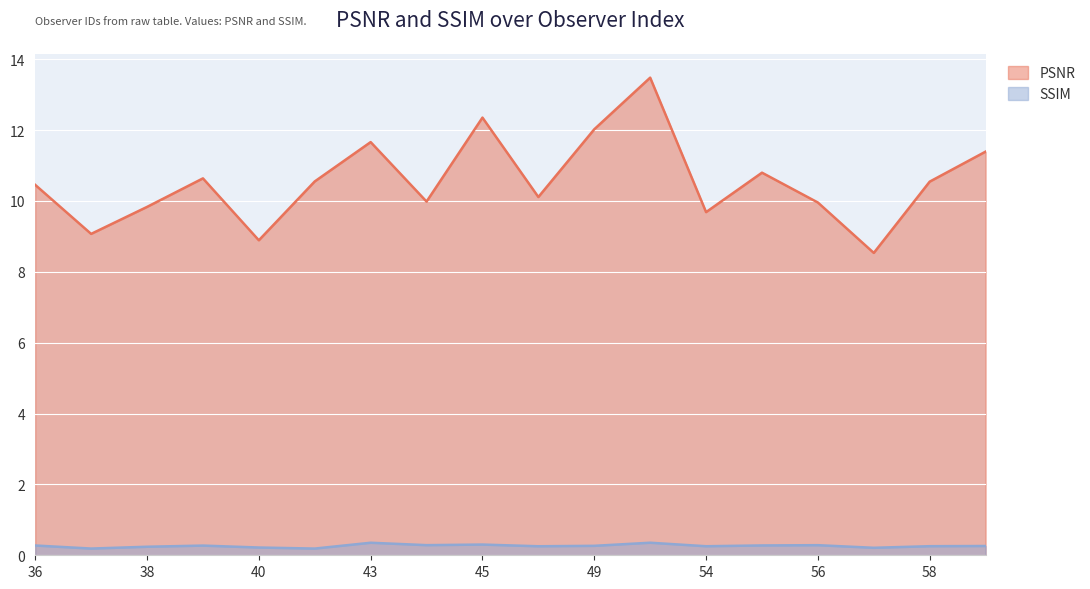

At which label does SSIM reach its peak?

52